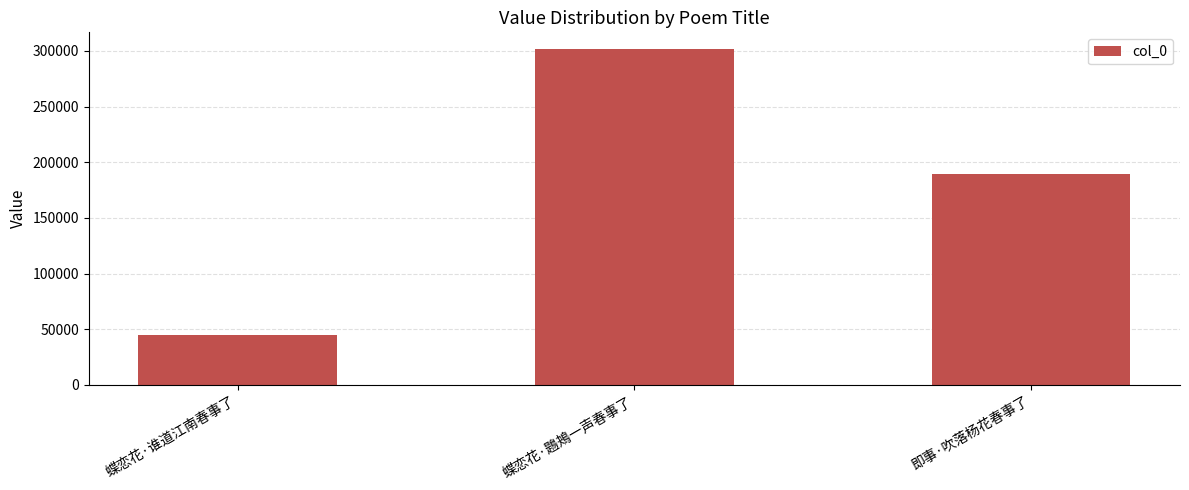

At which label is the value closest to 173113?

即事·吹落杨花春事了